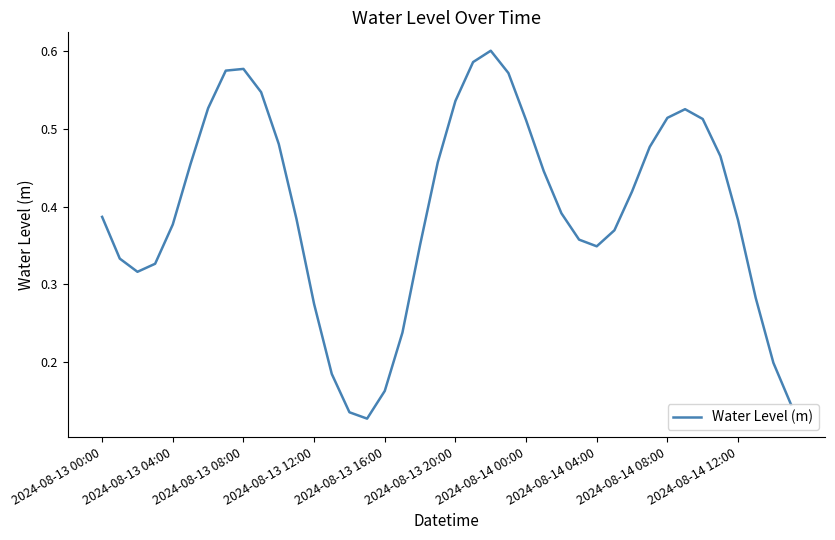

How many lines are shown in the chart?

1